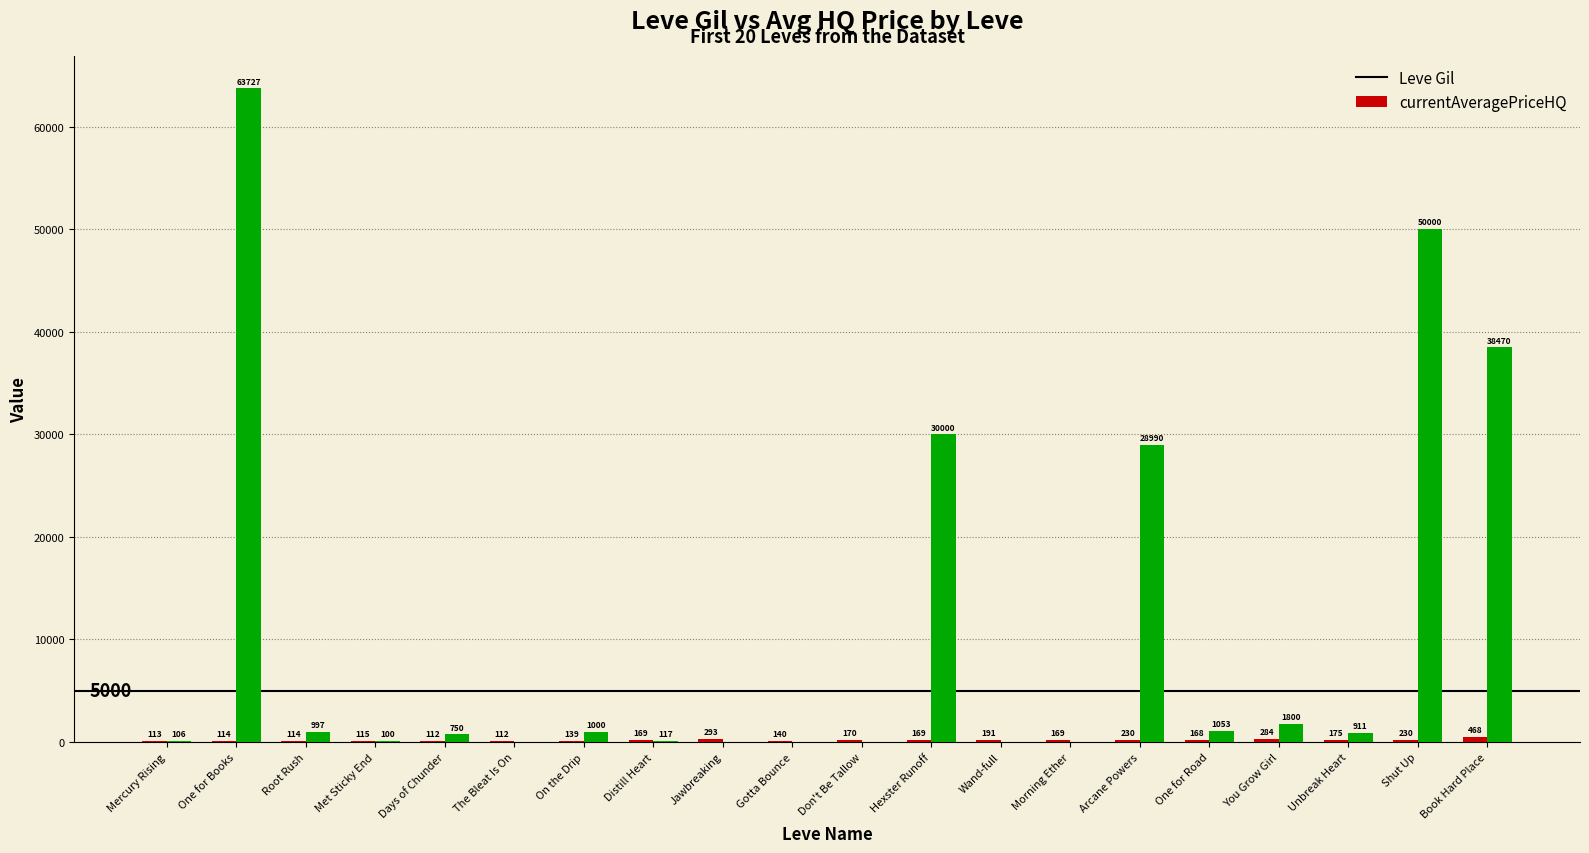

What is the maximum value shown in the chart?

63727.4